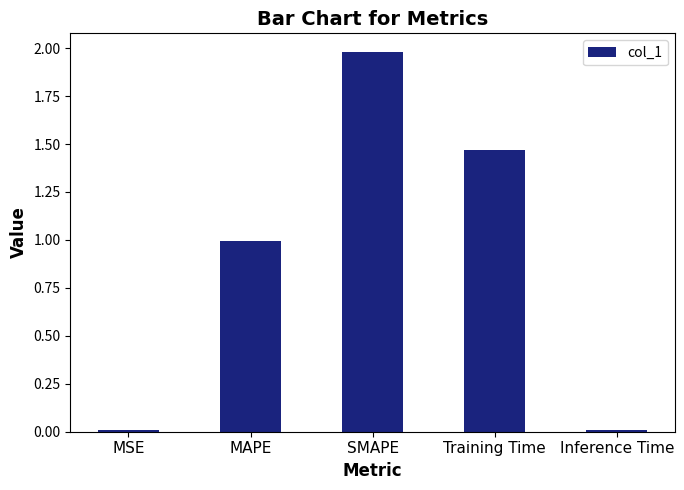

What is the change in value from SMAPE to Training Time?

-0.5